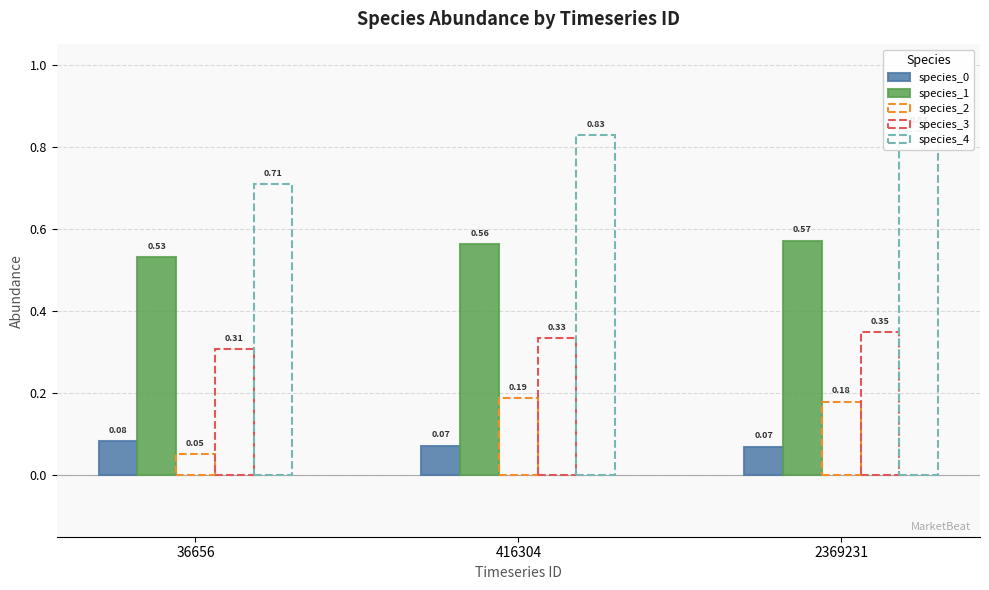

At 416304, list the series in order from largest to smallest.

species_4, species_1, species_3, species_2, species_0